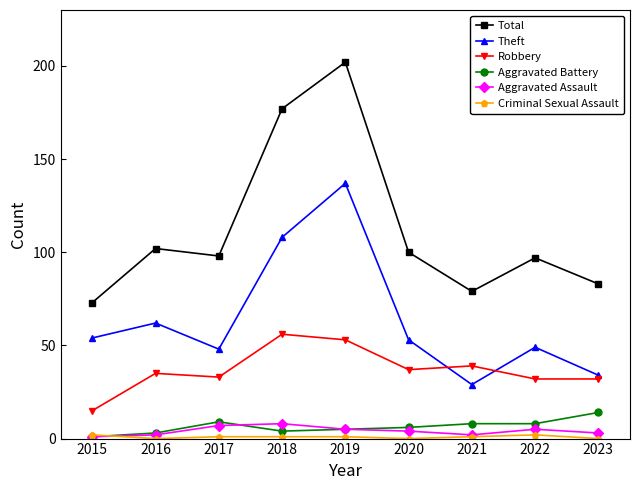

What is the spread (max minus min) of values at 2016?

102